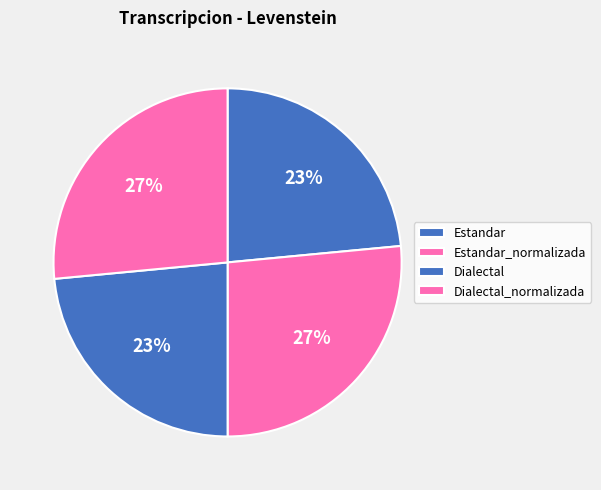

Which category has the biggest portion of the pie?

Estandar_normalizada